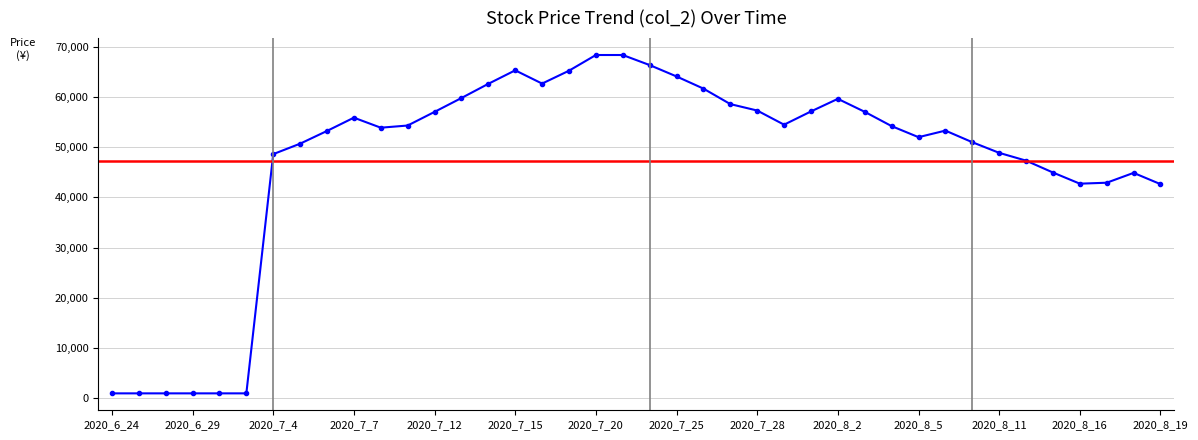

Between 20200803 and 20200801, which is larger?

20200801